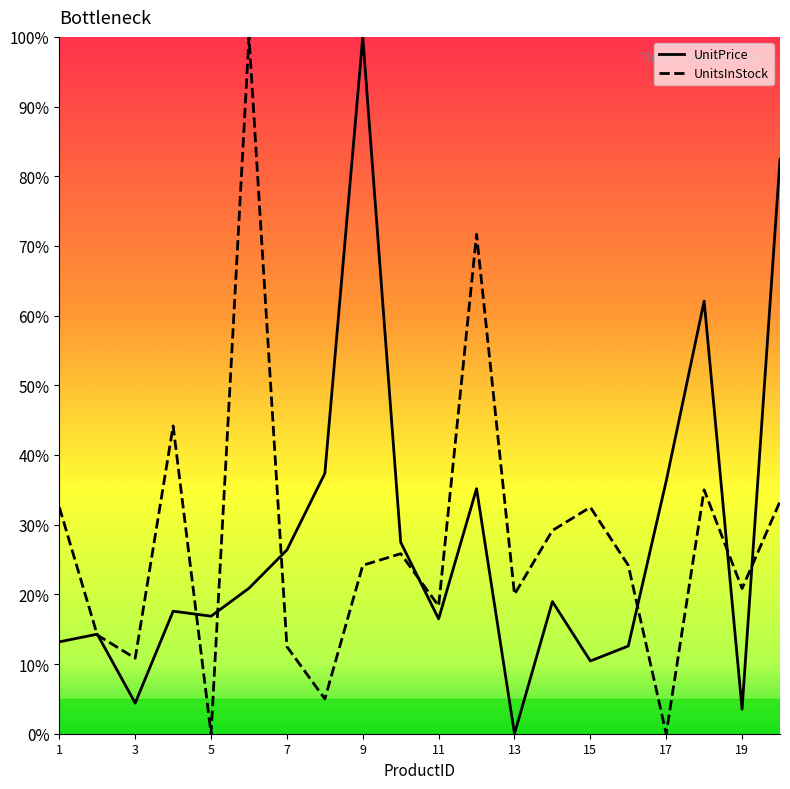

True or false: UnitsInStock and UnitPrice intersect in this chart.

True